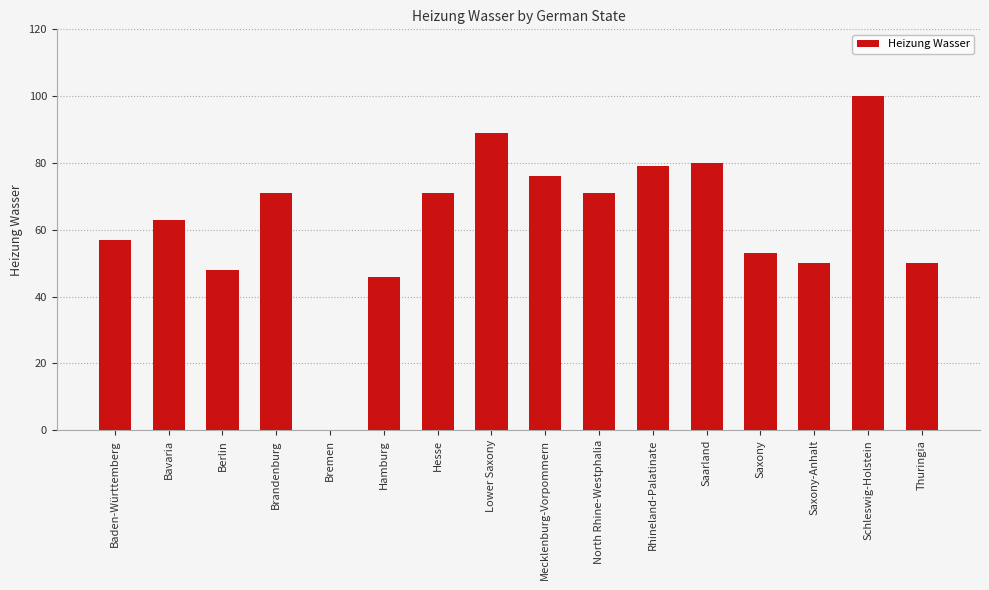

How many series are shown in this chart?

1